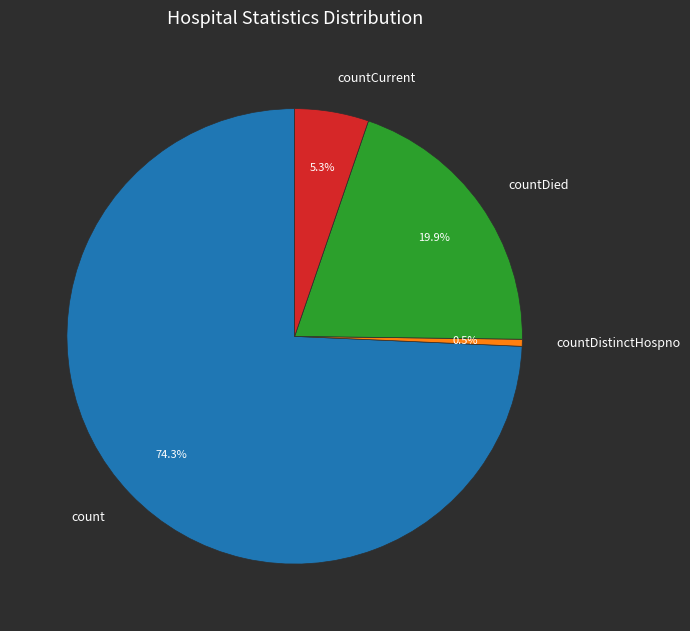

True or false: countDied accounts for 20% of the total.

True